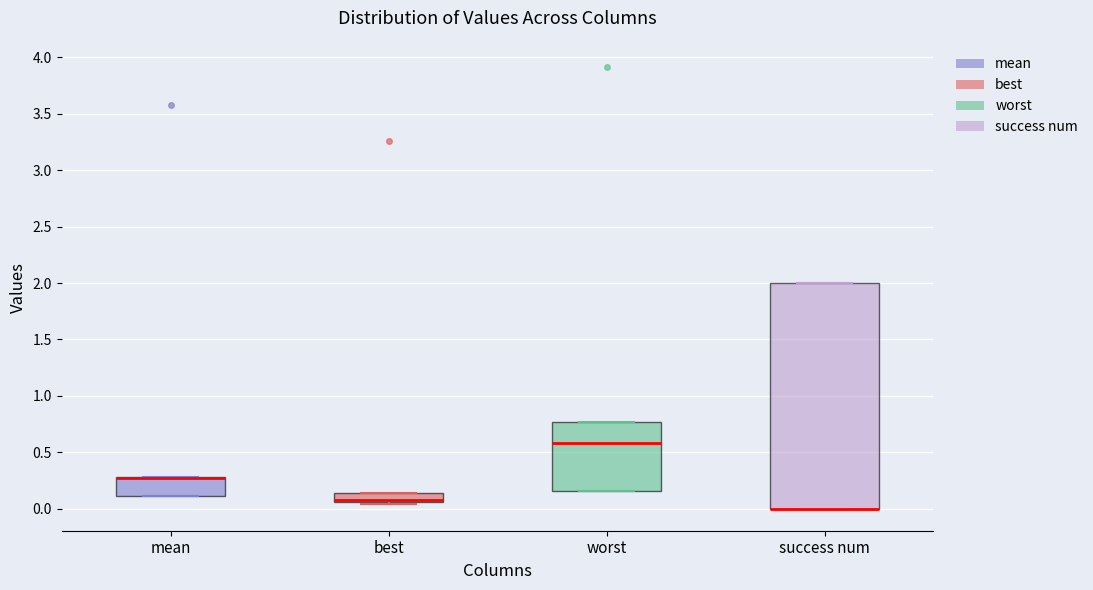

Comparing the boxes themselves (not the whiskers), which one is the tallest?

success num